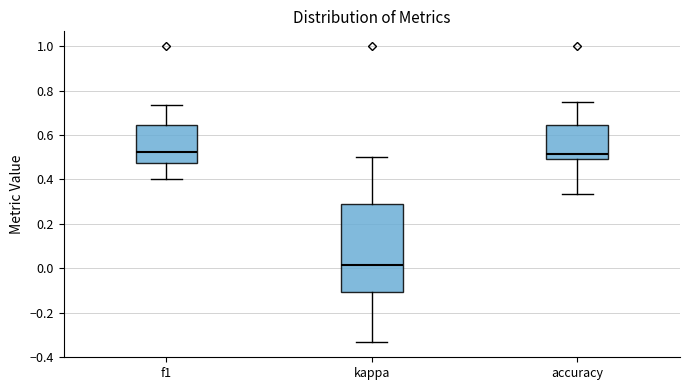

Which box is the tallest, from its lower edge to its upper edge?

kappa